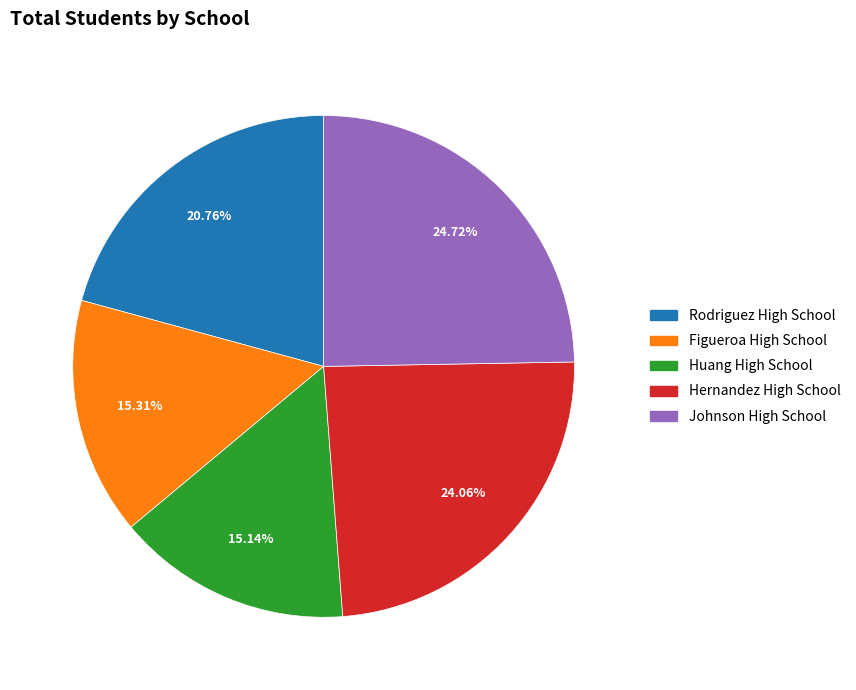

Is the sum of Johnson High School and Huang High School greater than half?

No